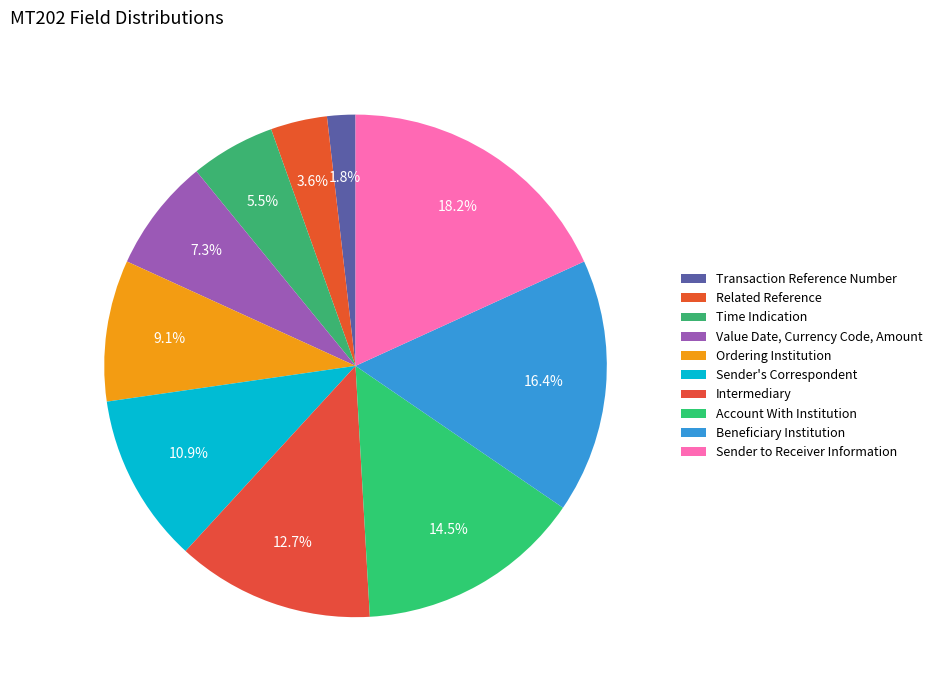

How many slices are in this pie chart?

10